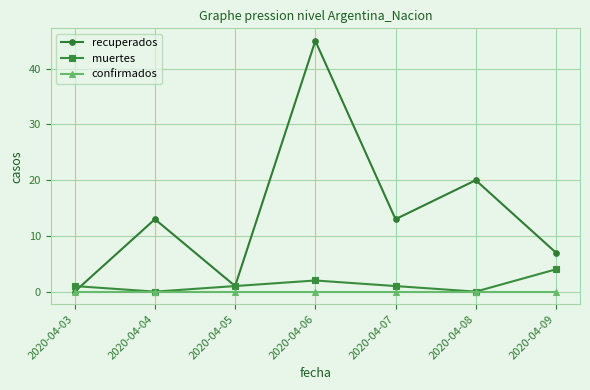

What is the difference between the highest and lowest values at 2020-04-06?

45